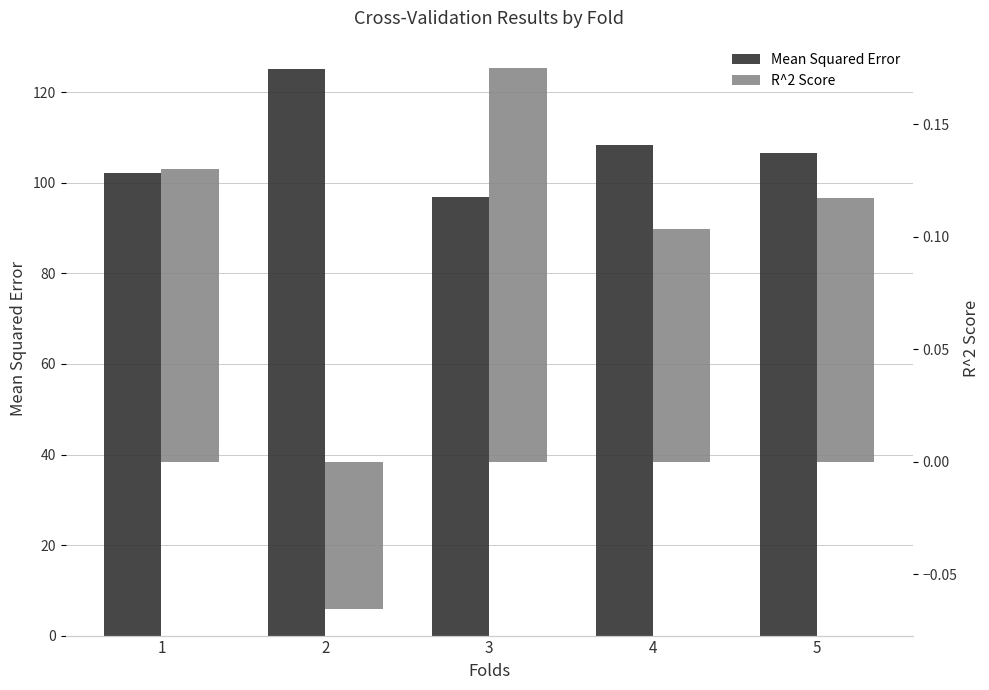

What value does the R^2 Score series have at 5?

0.1